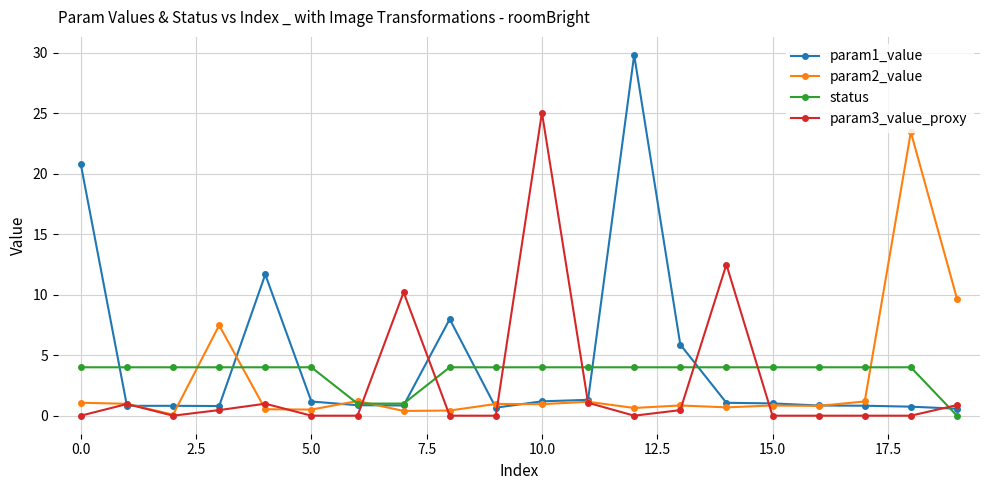

How many lines are shown in the chart?

4